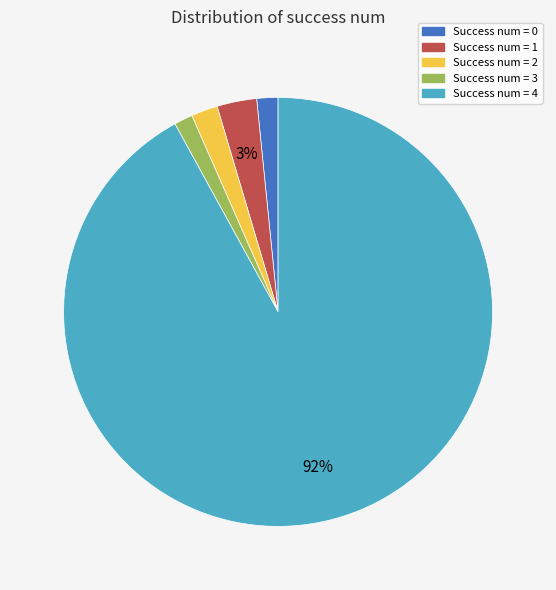

Combined, do Success num = 1 and Success num = 4 account for over 50%?

Yes